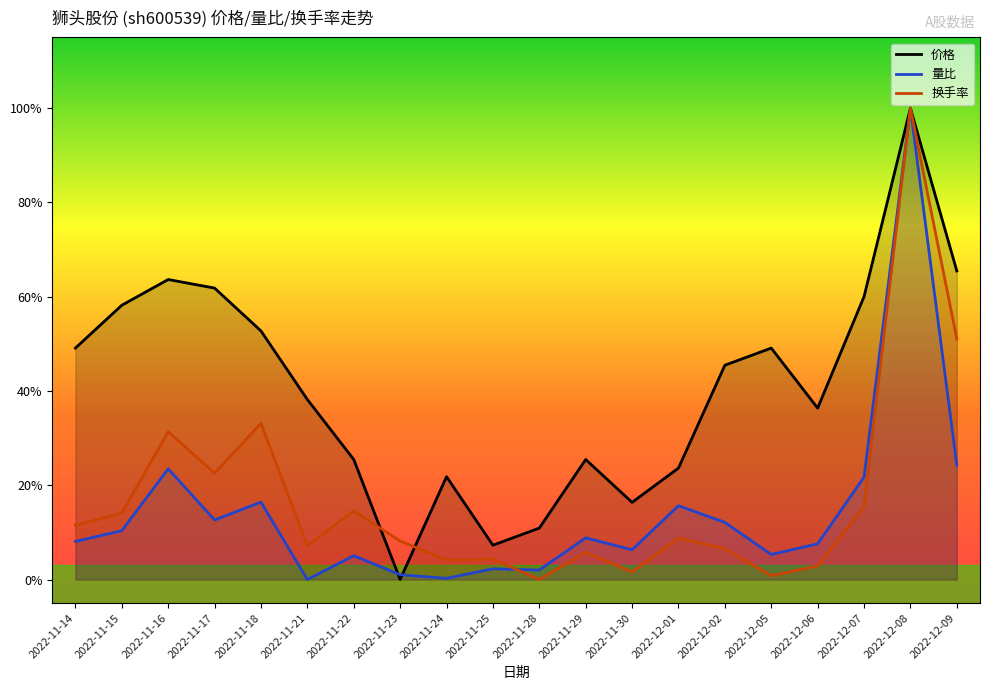

What is the difference between the second highest and minimum values in the 换手率 series?

0.5